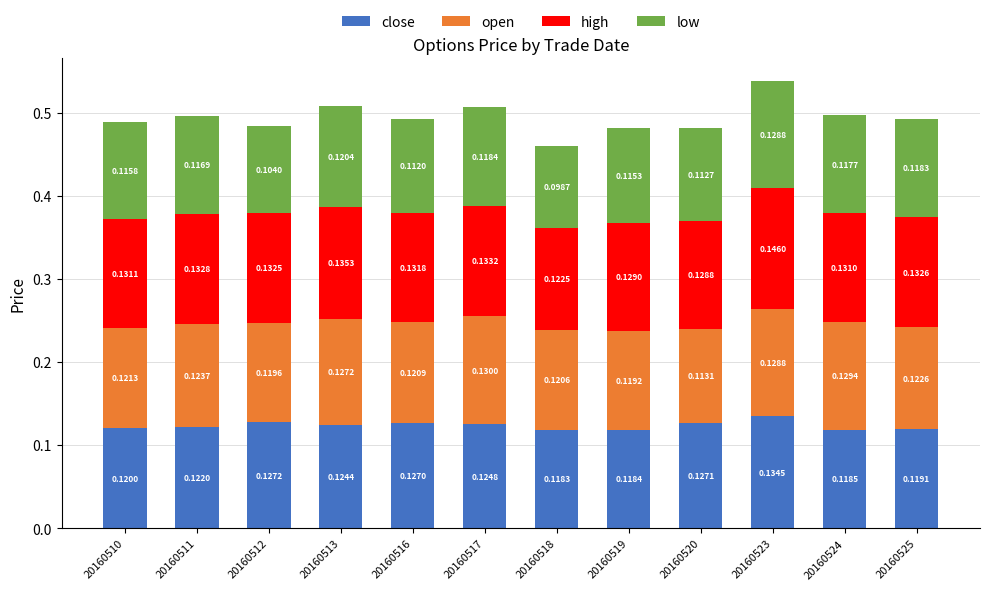

What is the sum of all close values?

1.5